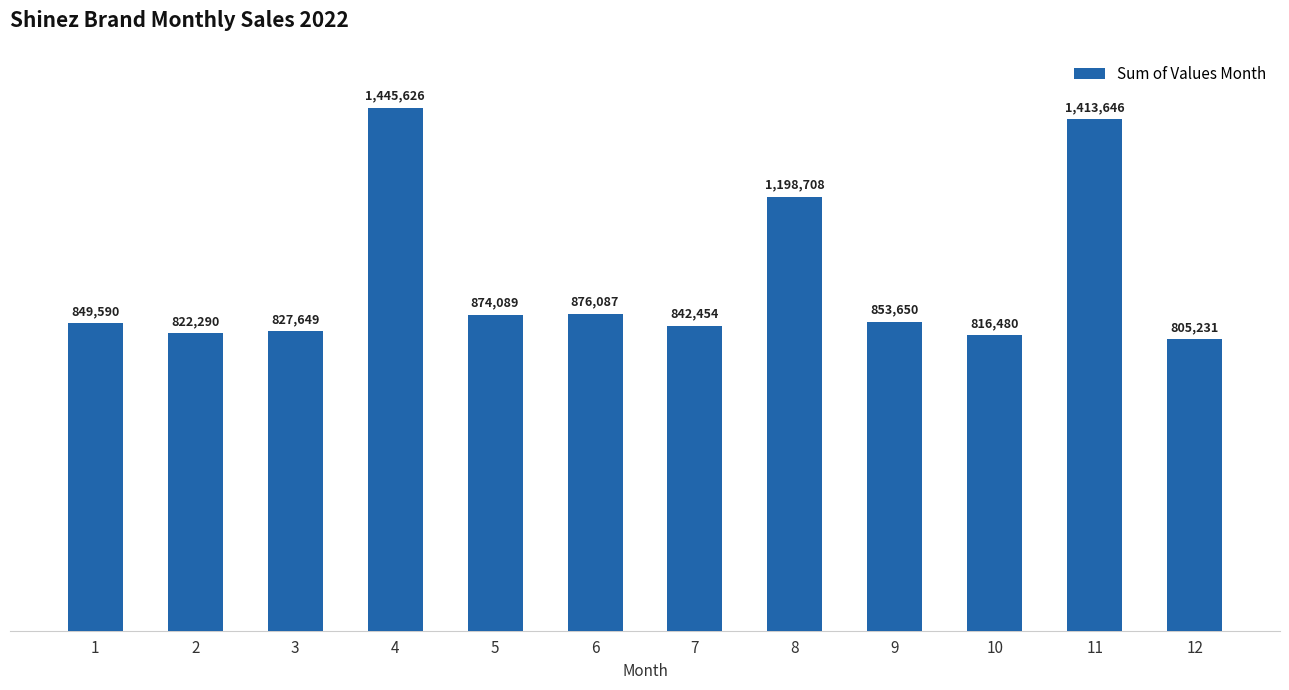

What is the difference between the maximum and minimum values?

640395